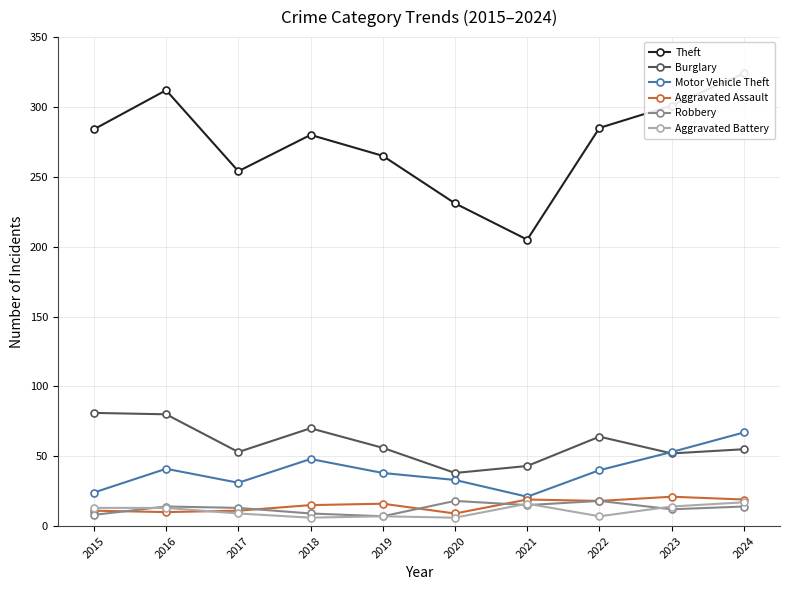

Does the chart display data point markers on the line(s)?

Yes